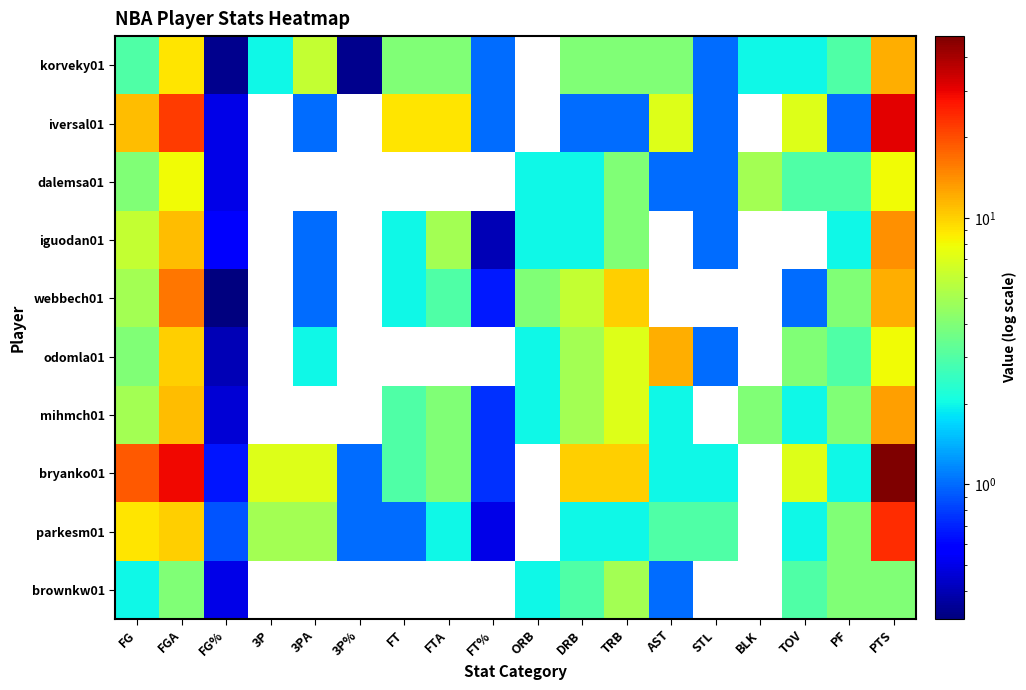

Reading left to right, list all the values displayed in this chart.

korveky01: FG=3.0	FGA=9.0	FG%=0.3	3P=2.0	3PA=6.0	3P%=0.3	FT=4.0	FTA=4.0	FT%=1.0	ORB=0.0	DRB=4.0	TRB=4.0	AST=4.0	STL=1.0	BLK=2.0	TOV=2.0	PF=3.0	PTS=12.0
iversal01: FG=11.0	FGA=22.0	FG%=0.5	3P=0.0	3PA=1.0	3P%=0.0	FT=9.0	FTA=9.0	FT%=1.0	ORB=0.0	DRB=1.0	TRB=1.0	AST=7.0	STL=1.0	BLK=0.0	TOV=7.0	PF=1.0	PTS=31.0
dalemsa01: FG=4.0	FGA=8.0	FG%=0.5	3P=0.0	3PA=0.0	3P%=0.0	FT=0.0	FTA=0.0	FT%=0.0	ORB=2.0	DRB=2.0	TRB=4.0	AST=1.0	STL=1.0	BLK=5.0	TOV=3.0	PF=3.0	PTS=8.0
iguodan01: FG=6.0	FGA=11.0	FG%=0.5	3P=0.0	3PA=1.0	3P%=0.0	FT=2.0	FTA=5.0	FT%=0.4	ORB=2.0	DRB=2.0	TRB=4.0	AST=0.0	STL=1.0	BLK=0.0	TOV=0.0	PF=2.0	PTS=14.0
webbech01: FG=5.0	FGA=16.0	FG%=0.3	3P=0.0	3PA=1.0	3P%=0.0	FT=2.0	FTA=3.0	FT%=0.7	ORB=4.0	DRB=6.0	TRB=10.0	AST=0.0	STL=0.0	BLK=0.0	TOV=1.0	PF=4.0	PTS=12.0
odomla01: FG=4.0	FGA=10.0	FG%=0.4	3P=0.0	3PA=2.0	3P%=0.0	FT=0.0	FTA=0.0	FT%=0.0	ORB=2.0	DRB=5.0	TRB=7.0	AST=12.0	STL=1.0	BLK=0.0	TOV=4.0	PF=3.0	PTS=8.0
mihmch01: FG=5.0	FGA=11.0	FG%=0.5	3P=0.0	3PA=0.0	3P%=0.0	FT=3.0	FTA=4.0	FT%=0.8	ORB=2.0	DRB=5.0	TRB=7.0	AST=2.0	STL=0.0	BLK=4.0	TOV=2.0	PF=4.0	PTS=13.0
bryanko01: FG=19.0	FGA=29.0	FG%=0.7	3P=7.0	3PA=7.0	3P%=1.0	FT=3.0	FTA=4.0	FT%=0.8	ORB=0.0	DRB=10.0	TRB=10.0	AST=2.0	STL=2.0	BLK=0.0	TOV=7.0	PF=2.0	PTS=48.0
parkesm01: FG=9.0	FGA=10.0	FG%=0.9	3P=5.0	3PA=5.0	3P%=1.0	FT=1.0	FTA=2.0	FT%=0.5	ORB=0.0	DRB=2.0	TRB=2.0	AST=3.0	STL=3.0	BLK=0.0	TOV=2.0	PF=4.0	PTS=24.0
brownkw01: FG=2.0	FGA=4.0	FG%=0.5	3P=0.0	3PA=0.0	3P%=0.0	FT=0.0	FTA=0.0	FT%=0.0	ORB=2.0	DRB=3.0	TRB=5.0	AST=1.0	STL=0.0	BLK=0.0	TOV=3.0	PF=4.0	PTS=4.0